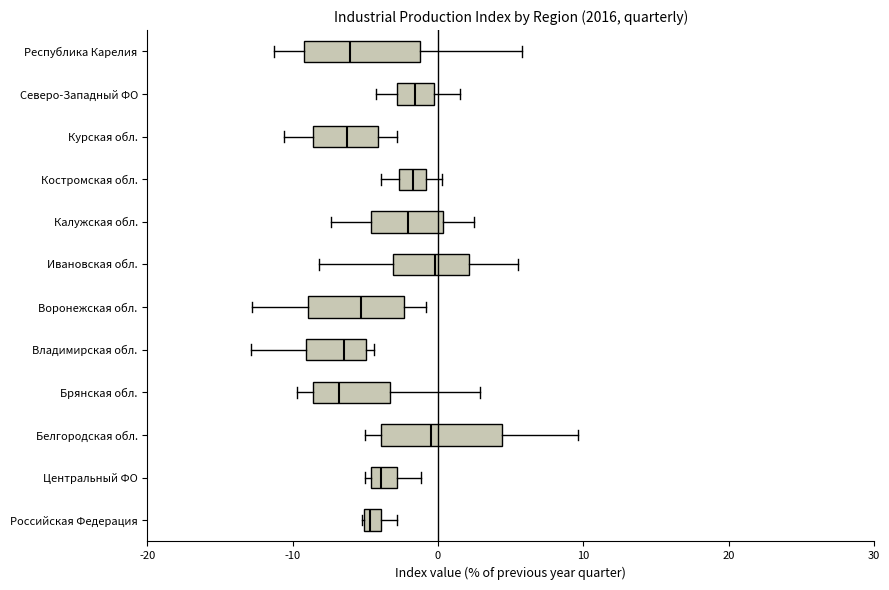

Where does the median line of the box for Брянская обл. sit on the x-axis? The values are not printed on the chart, so give them approximately, as read against the axis.

-7